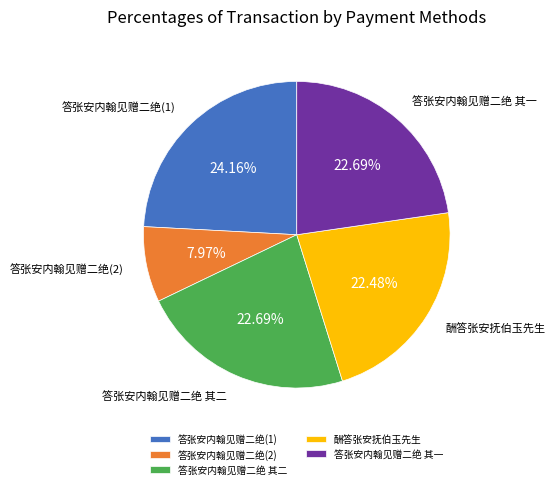

Do 答张安内翰见赠二绝(2) and 答张安内翰见赠二绝 其一 together represent more than half of the pie?

No